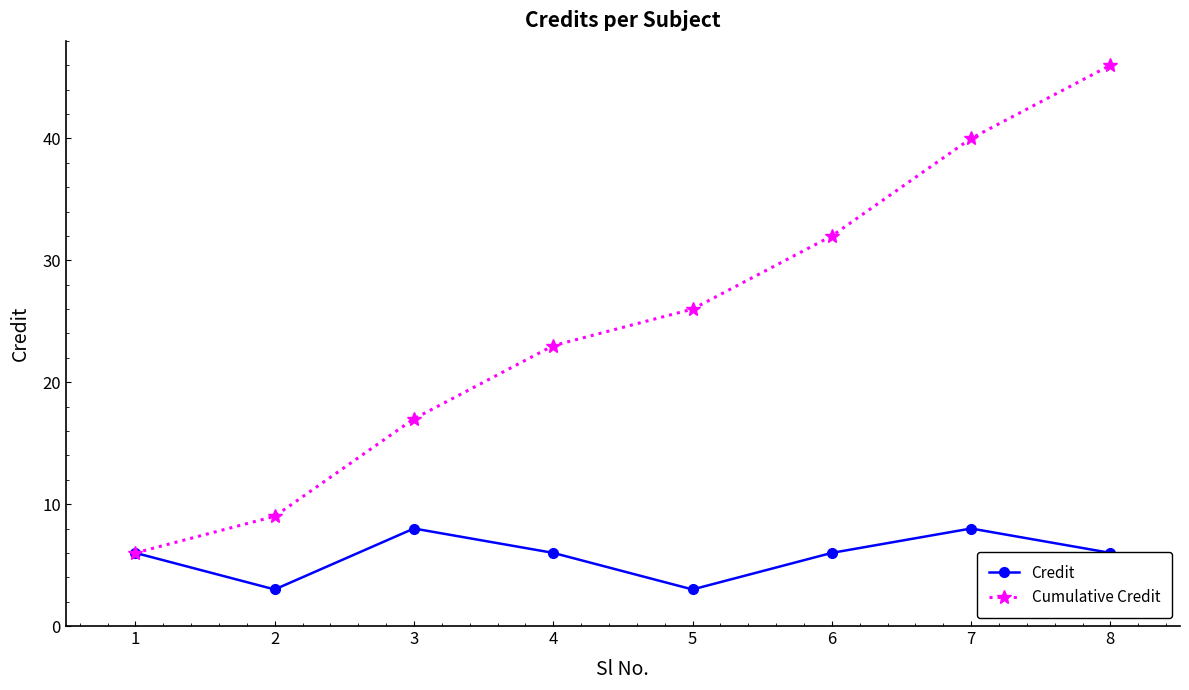

Read the Cumulative Credit value at 1, to the nearest 5.

5